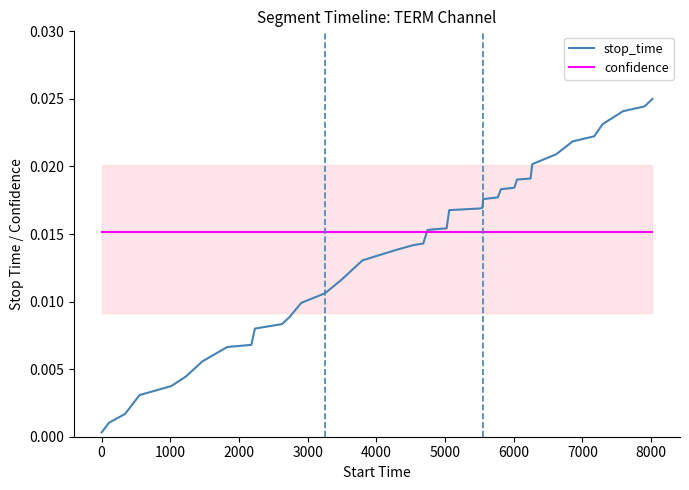

How many series are shown in this chart?

2